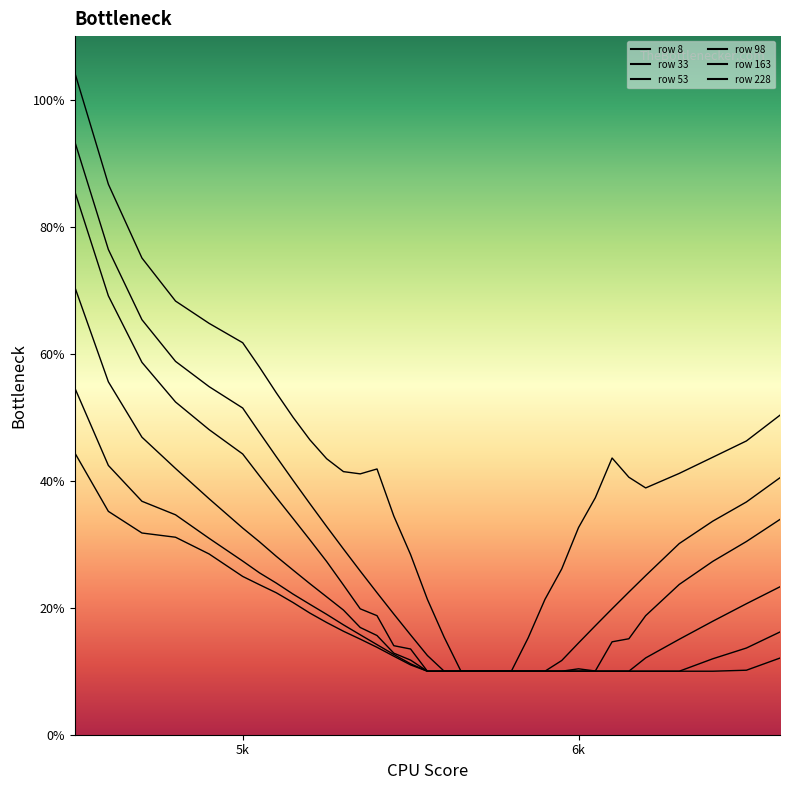

What are all the series names shown in the legend?

8, 33, 53, 98, 163, 228